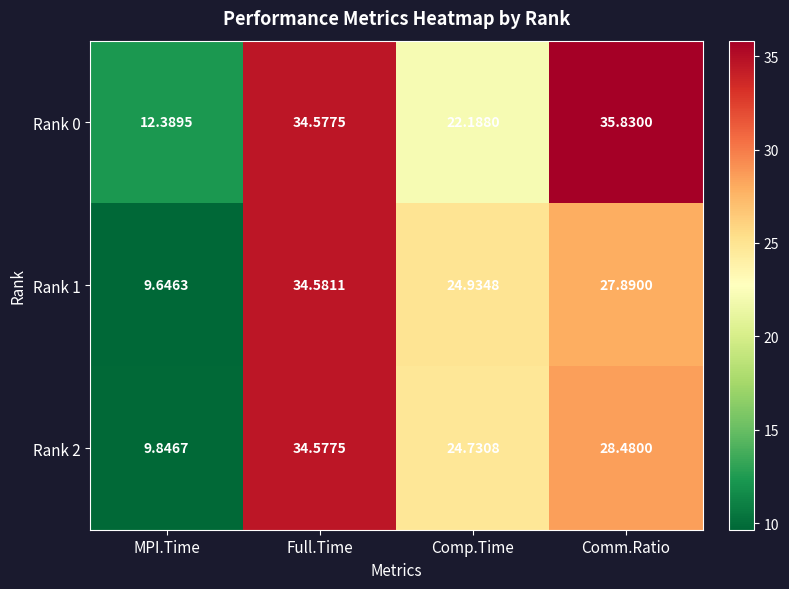

At which category is the sum across all series the highest?

Full.Time